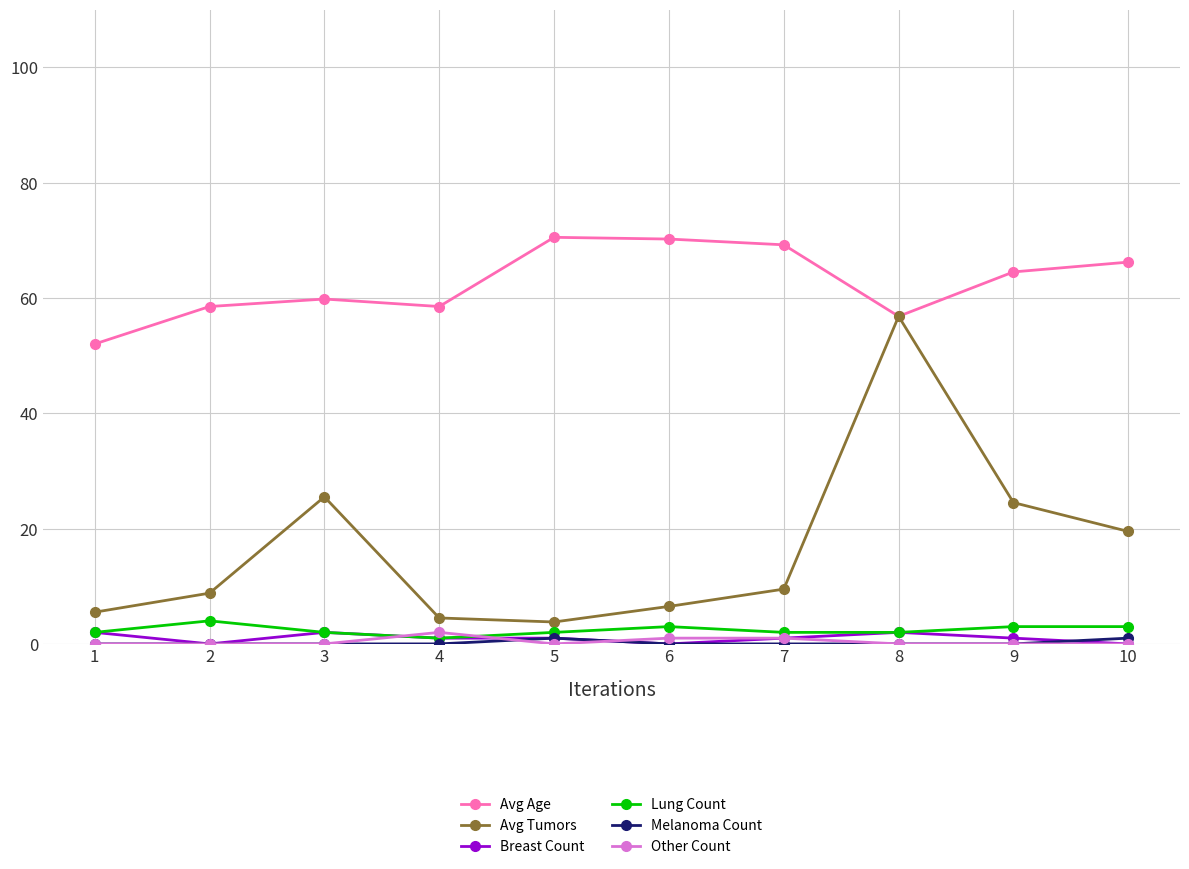

True or false: Avg Tumors and Other Count cross at least once.

False